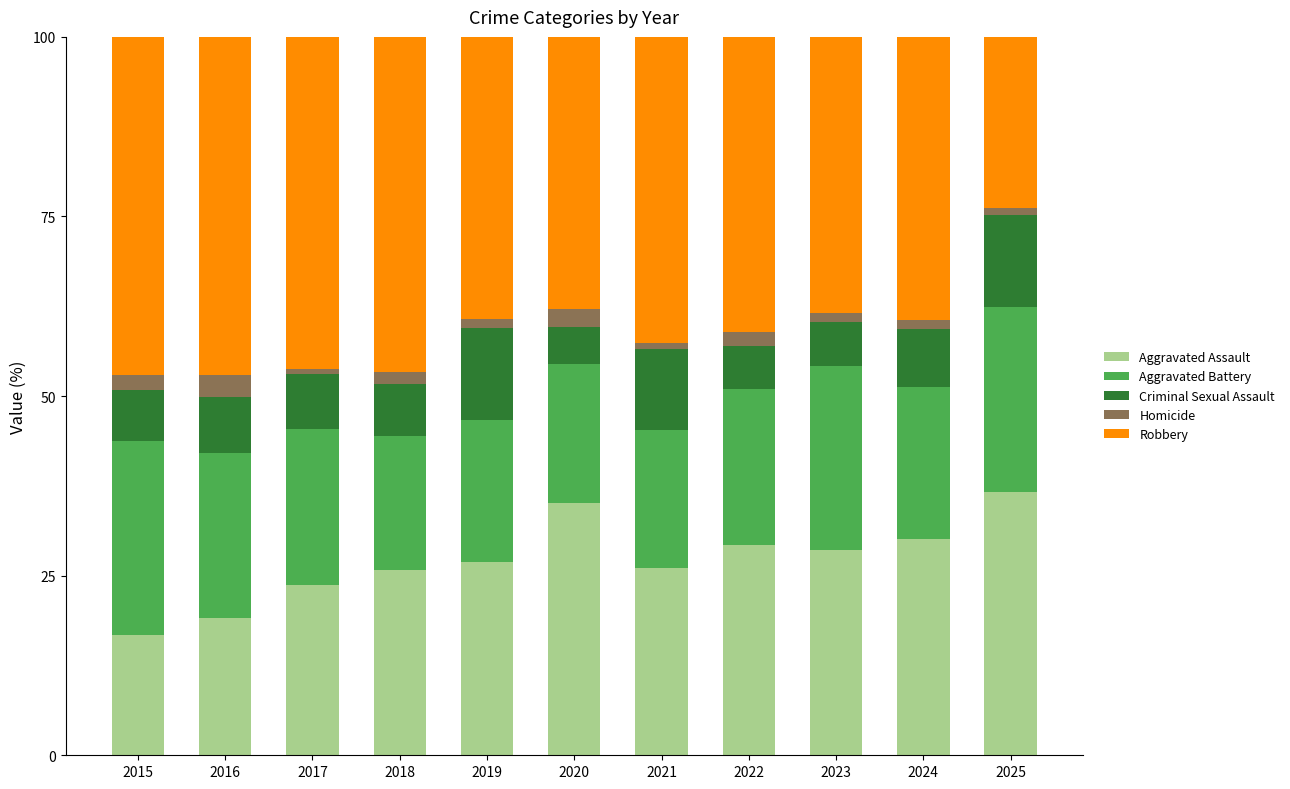

What is the highest value of the Aggravated Assault series?

36.6